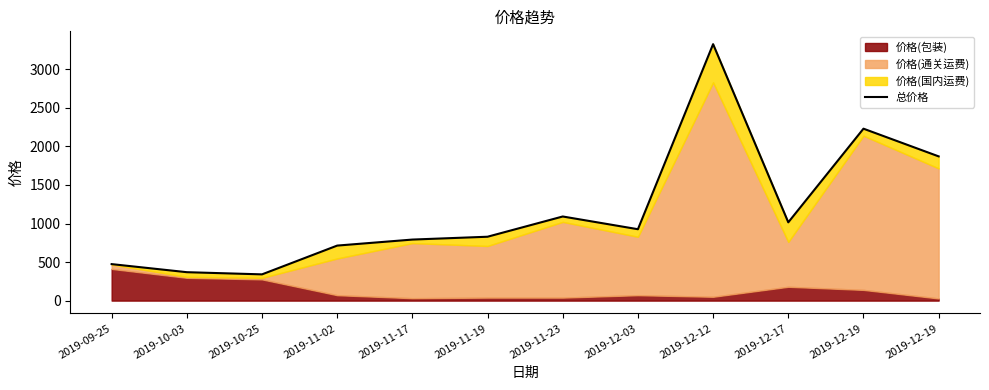

Reading left to right, list all the values displayed in this chart.

2019-09-25=473.4	2019-10-03=368.7	2019-10-25=340.4	2019-11-02=713.7	2019-11-17=791.8	2019-11-19=828.6	2019-11-23=1091.1	2019-12-03=926.1	2019-12-12=3326.4	2019-12-17=1015.4	2019-12-19=2230.1	2019-12-19=1870.8